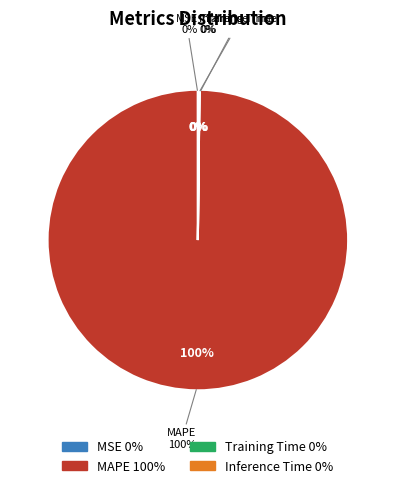

True or false: Training Time accounts for 0% of the total.

True